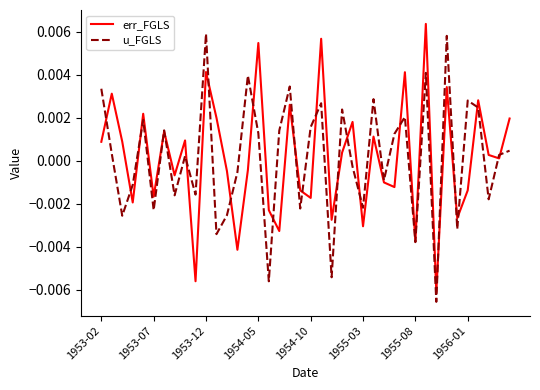

After their last crossing, which series has the higher values: err_FGLS or u_FGLS?

err_FGLS